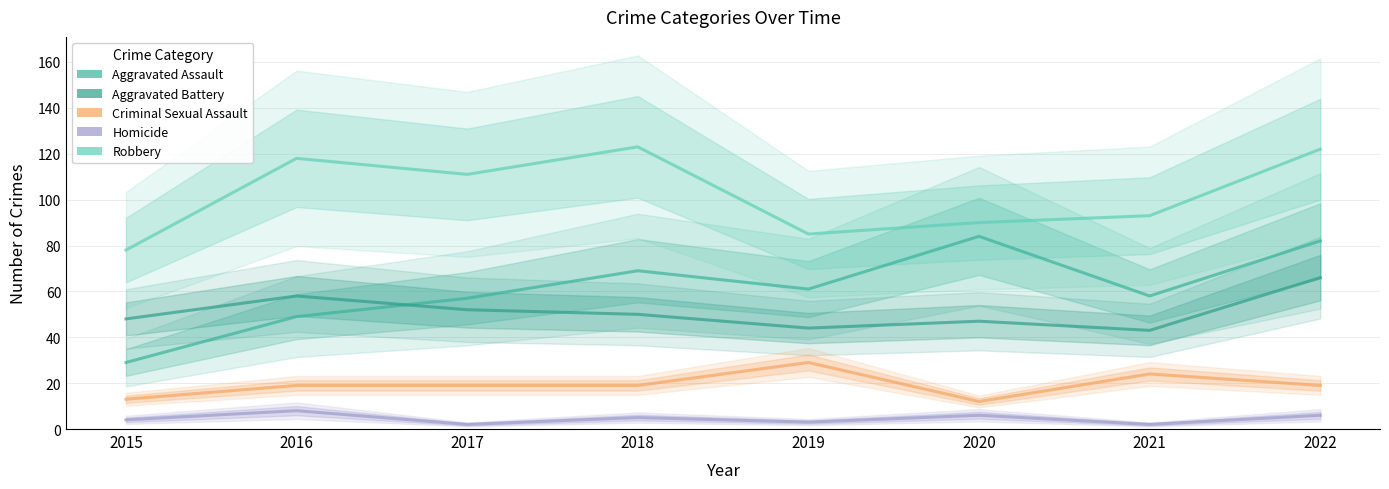

True or false: Robbery and Homicide cross at least once.

False